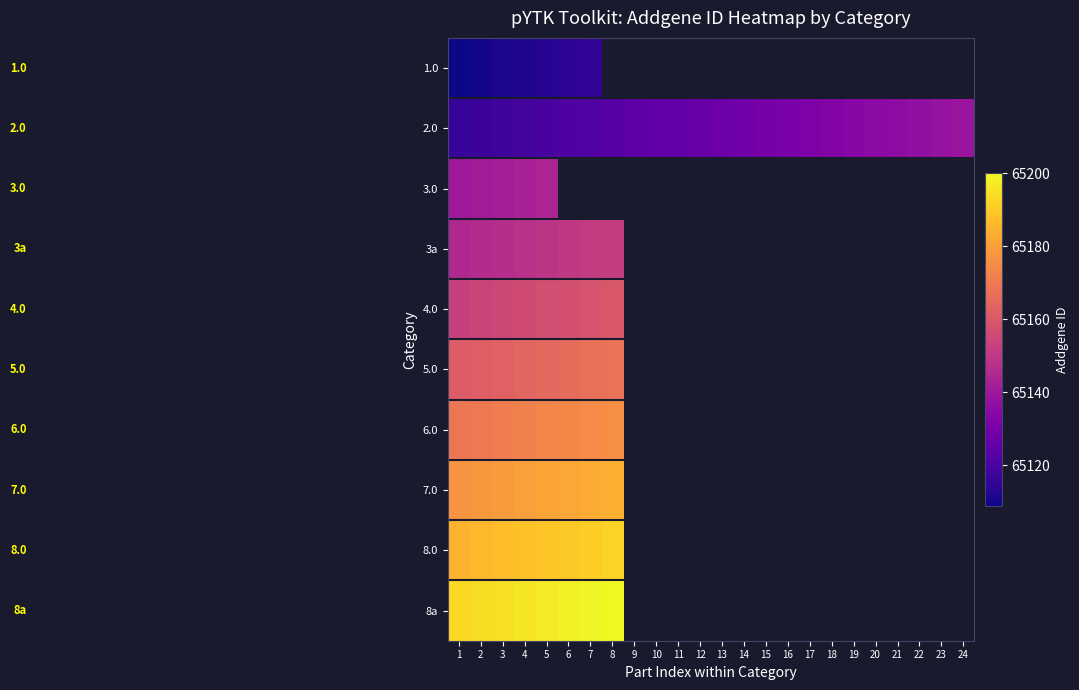

How many positive values does the 4.0 series have?

8